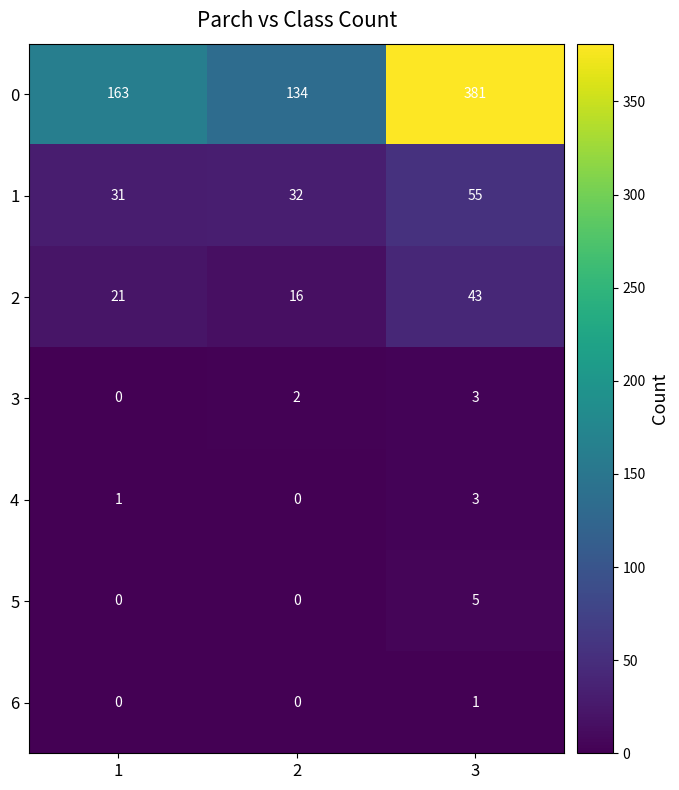

The value of 1 at 3 is 19. True or false?

False